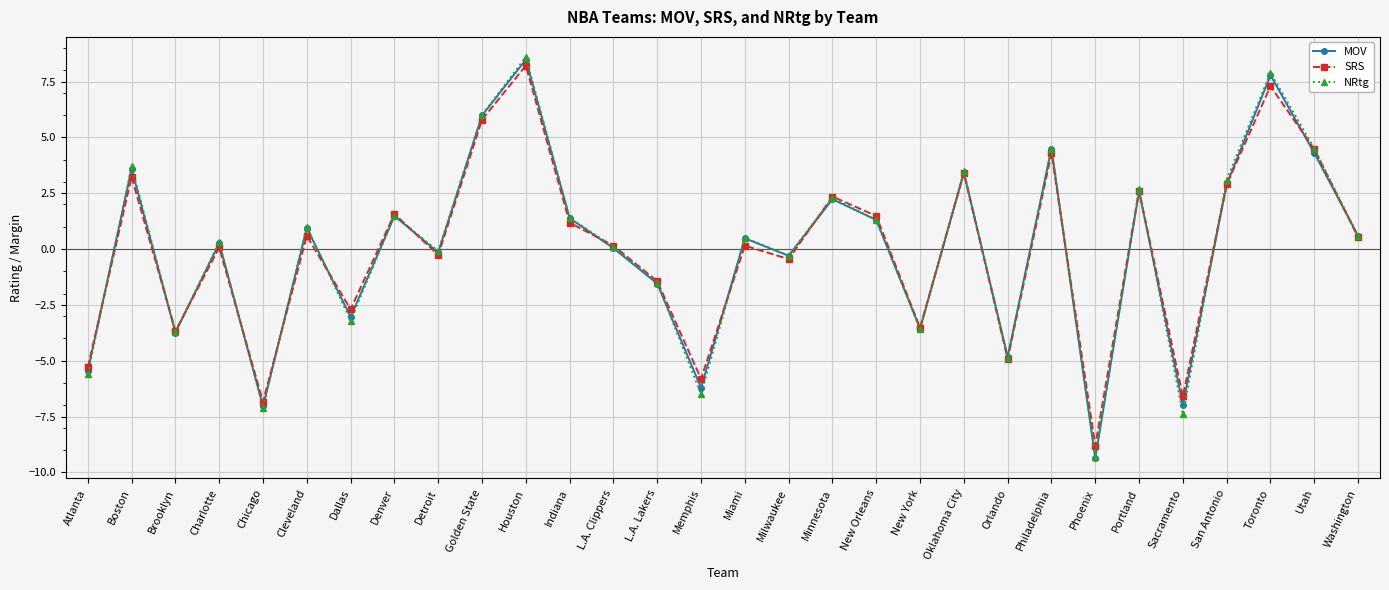

What is the difference between the second highest and second lowest values in the MOV series?

14.8